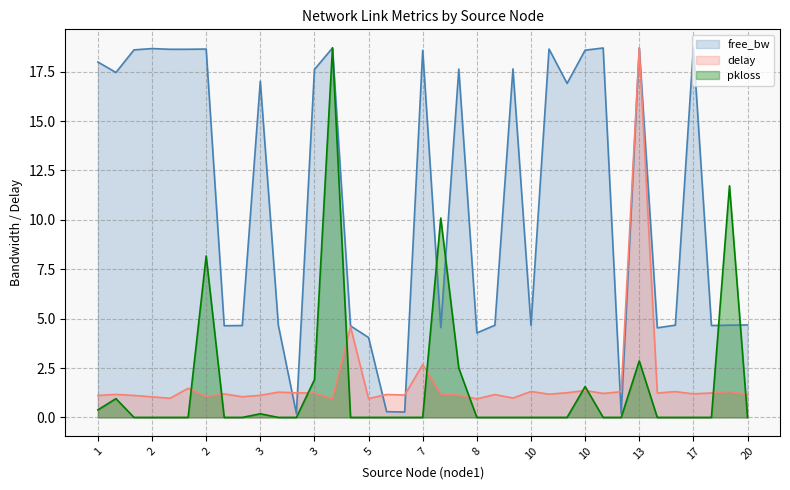

What is the sum of all free_bw values?

411.0